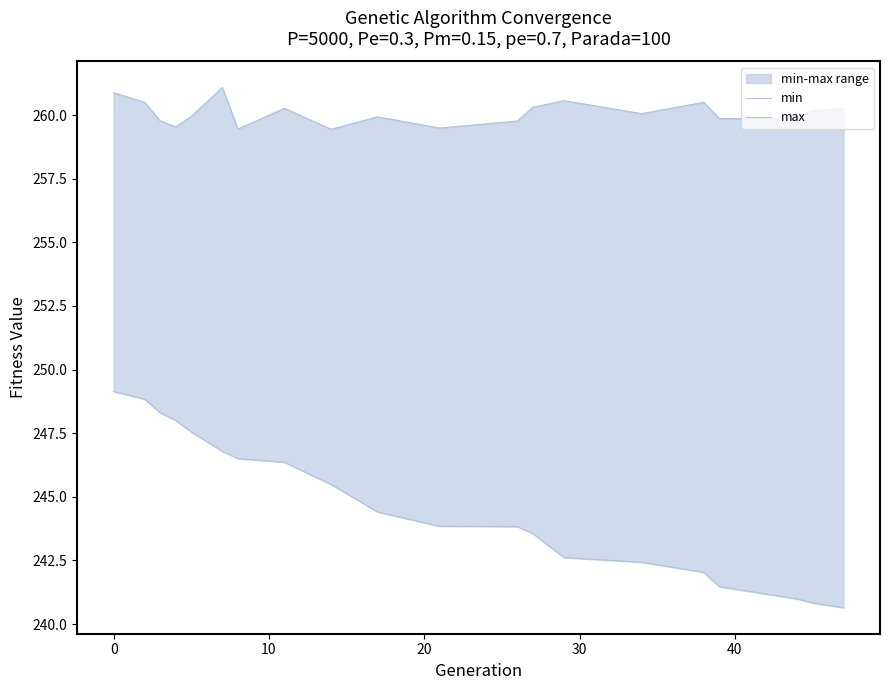

List the series in order of their peak value, highest first.

max, min